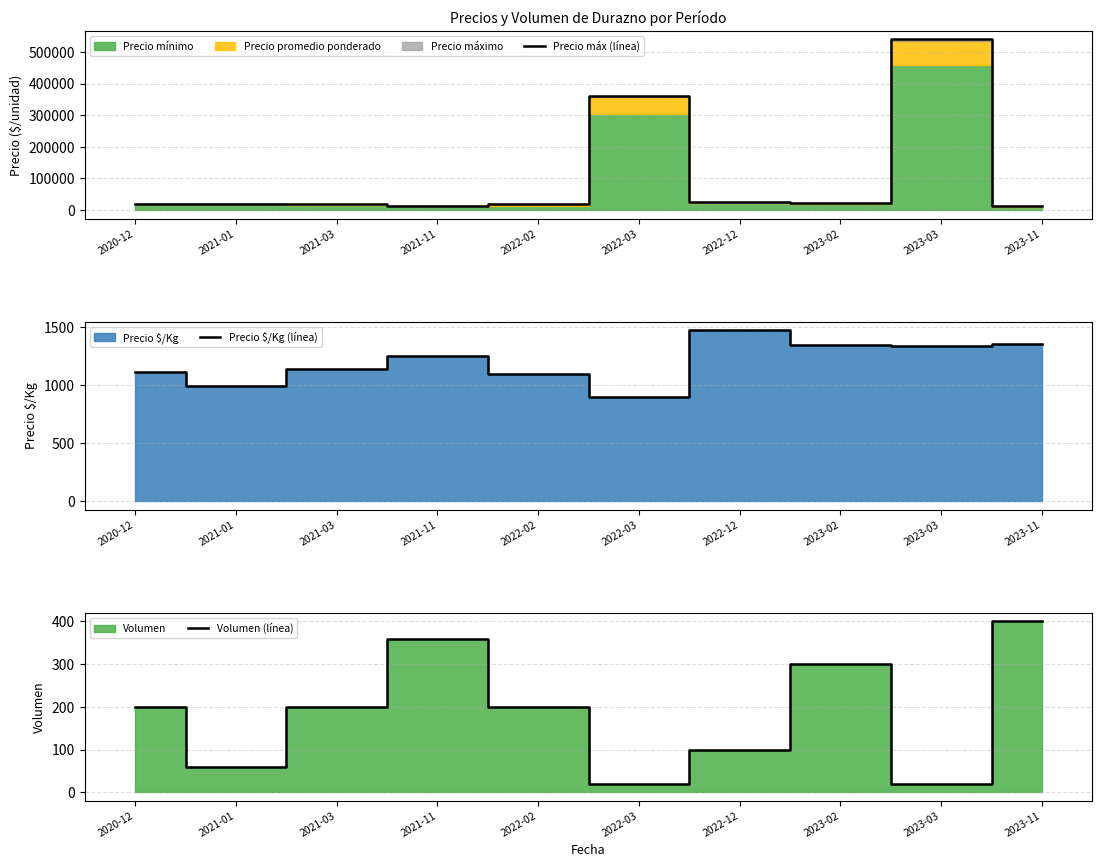

What is the sum of all Volumen (línea) values?

1860